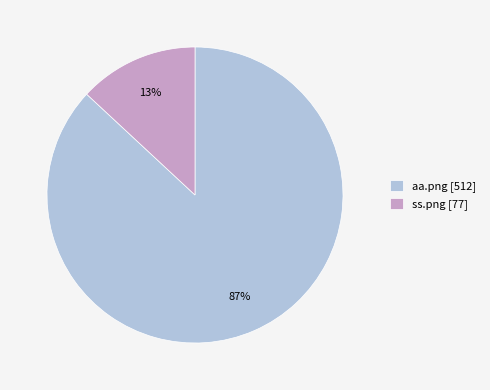

Is there a majority slice in this chart?

Yes